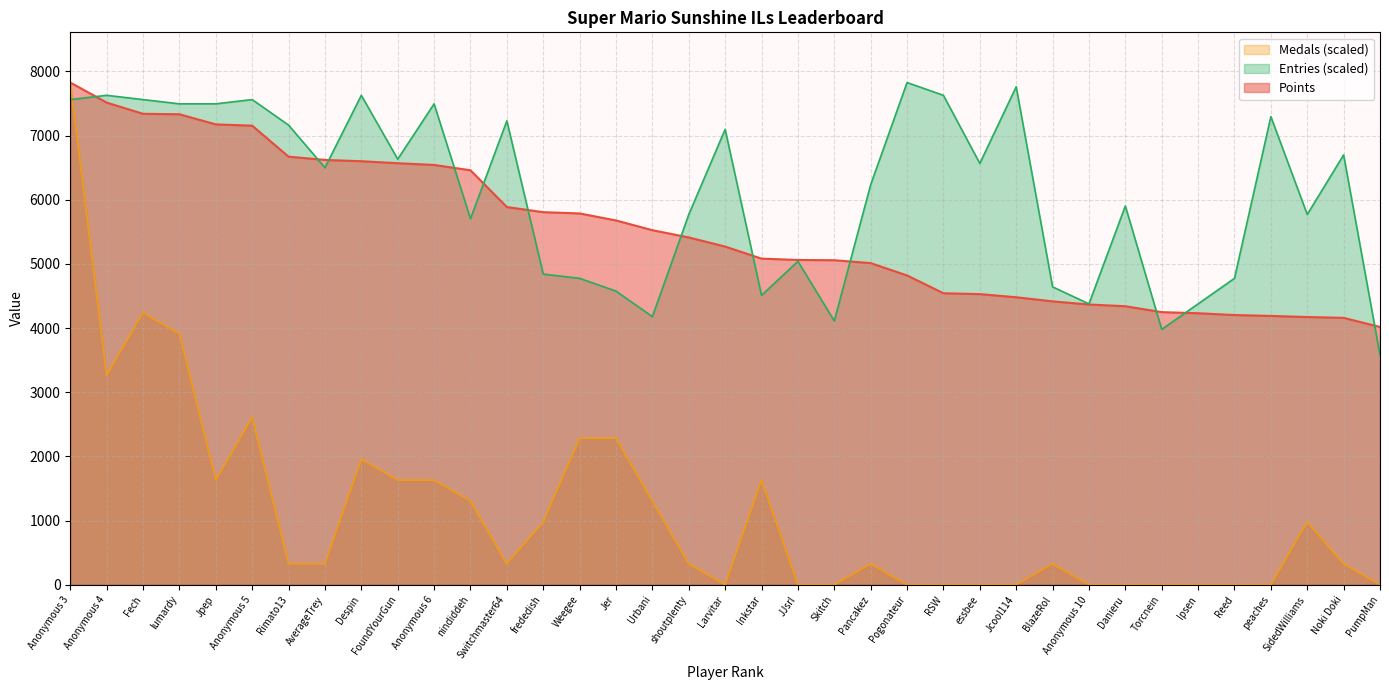

What is the difference between the Entries values at Switchmaster64 and Anonymous 4?

398.0